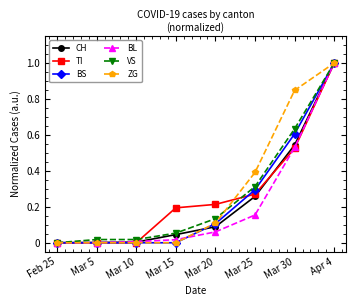

What is the difference between the maximum and minimum values in the TI series?

1.0